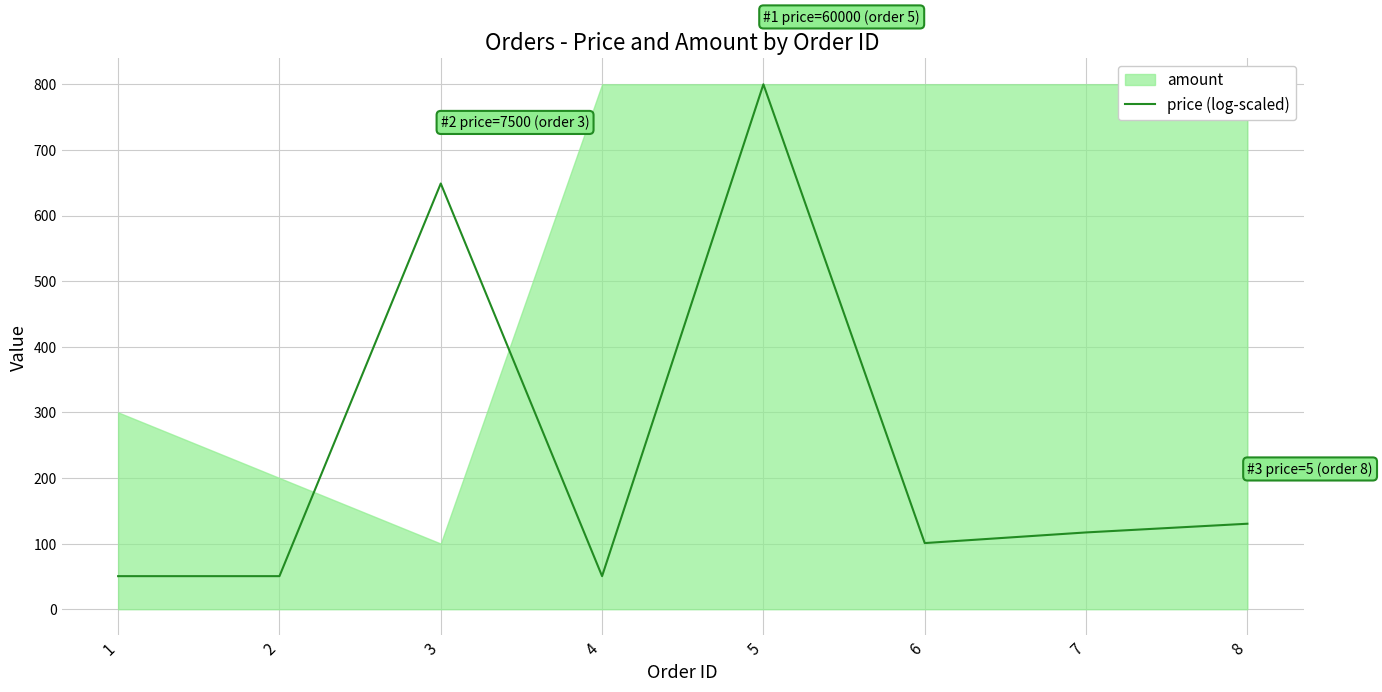

How many data points are above 117?

4